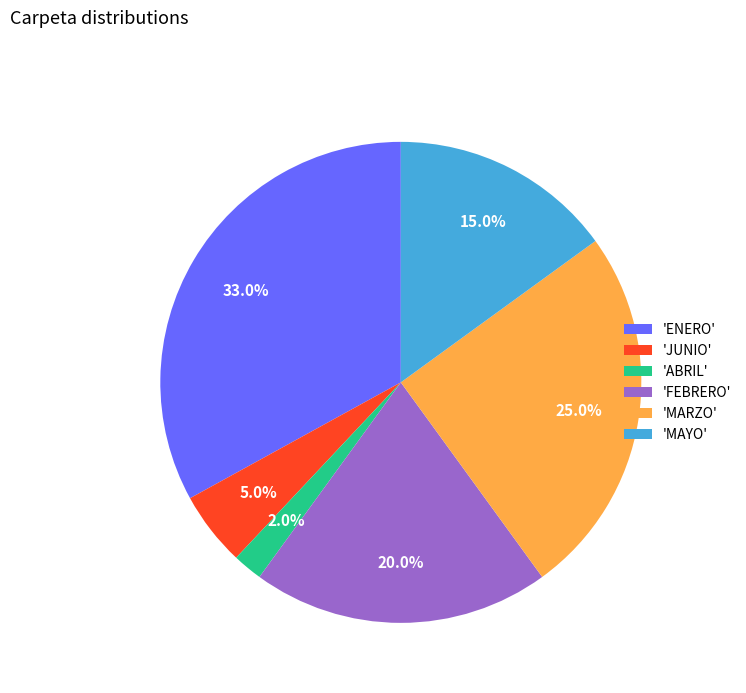

What is the ratio of the value at 'ENERO' to the value at 'FEBRERO'?

1.6